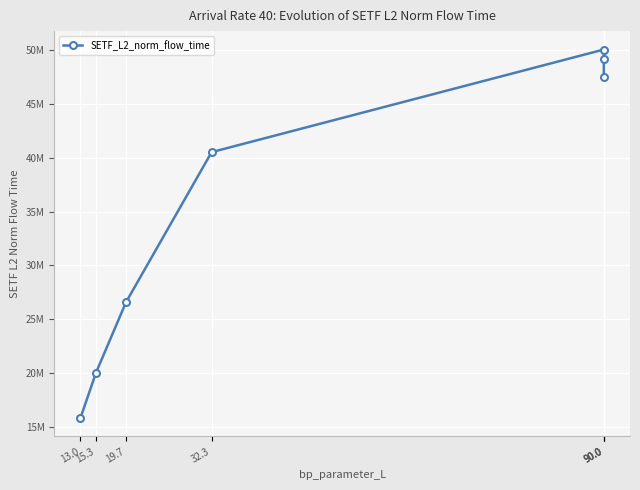

What is the minimum value shown in the chart?

15833563.2